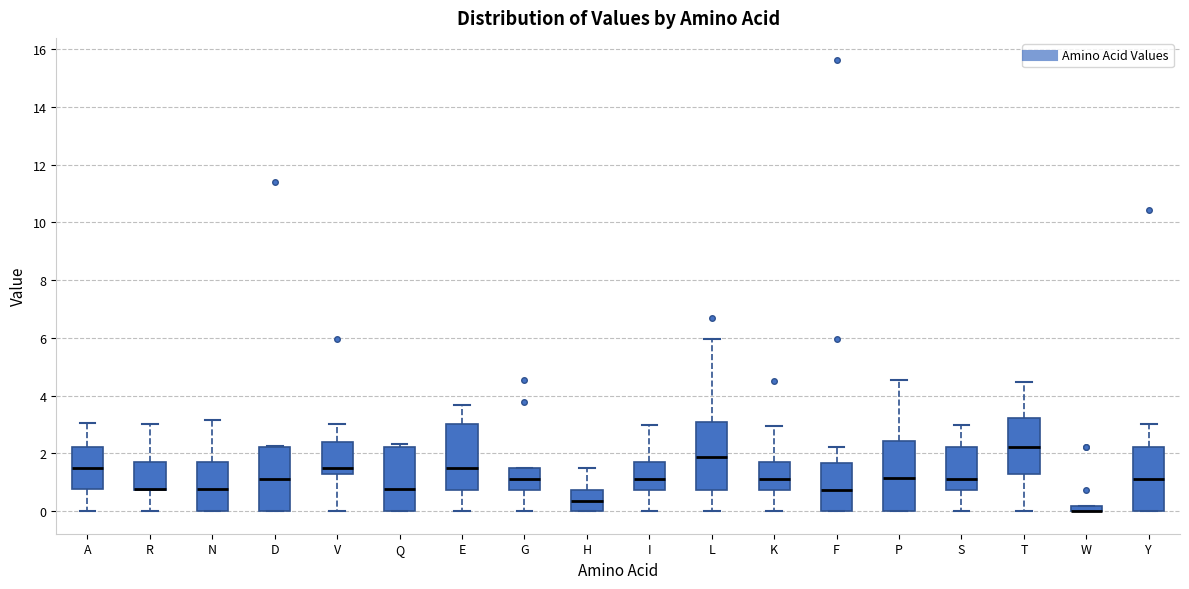

Where does the median line of the box for Y sit on the y-axis? The values are not printed on the chart, so give them approximately, as read against the axis.

1.2